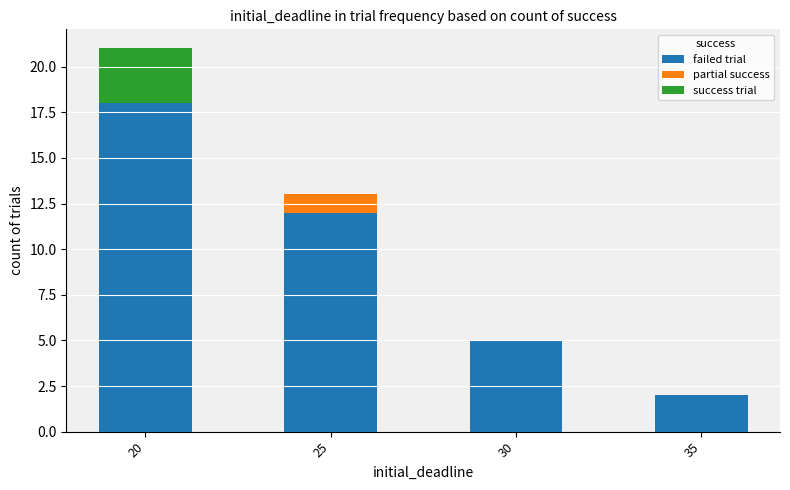

How many series are shown in this chart?

3